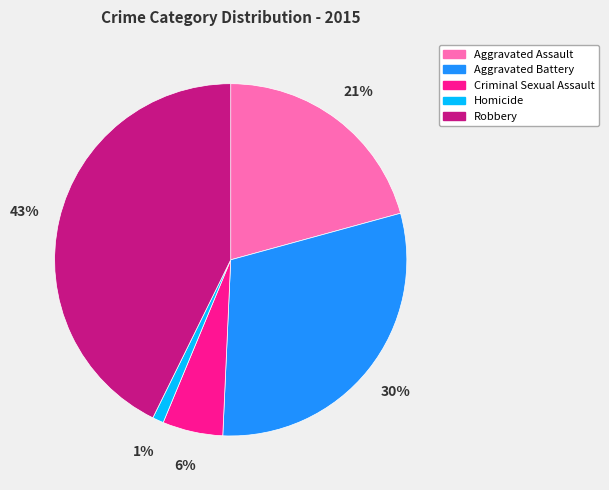

Which category has the smallest portion of the pie?

Homicide